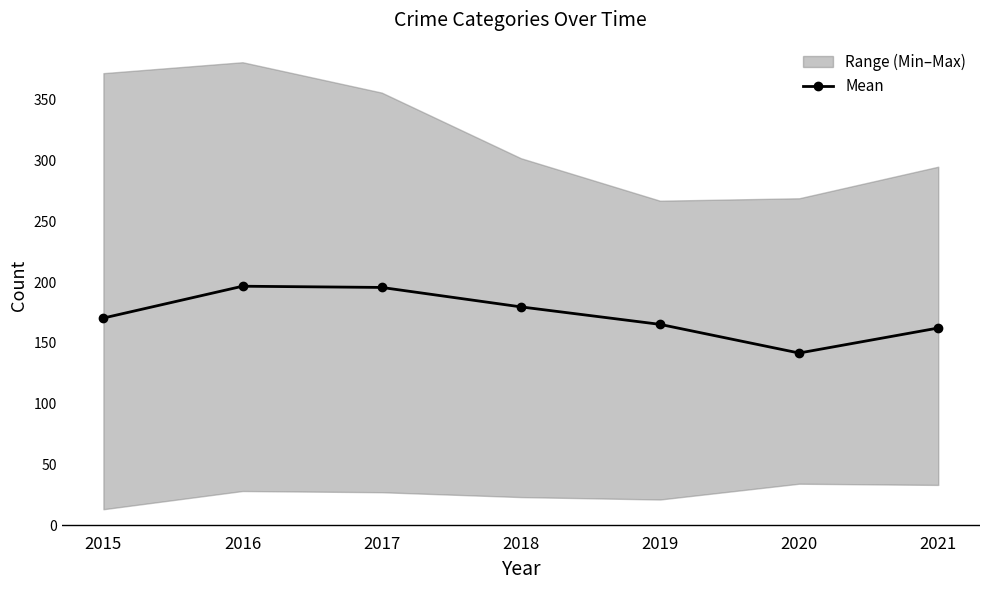

At which label does the data first exceed 170?

2015